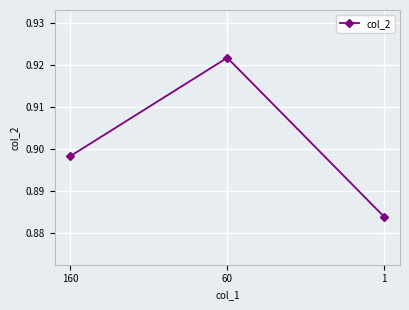

What is the sum of the values at 60 and 160?

1.8